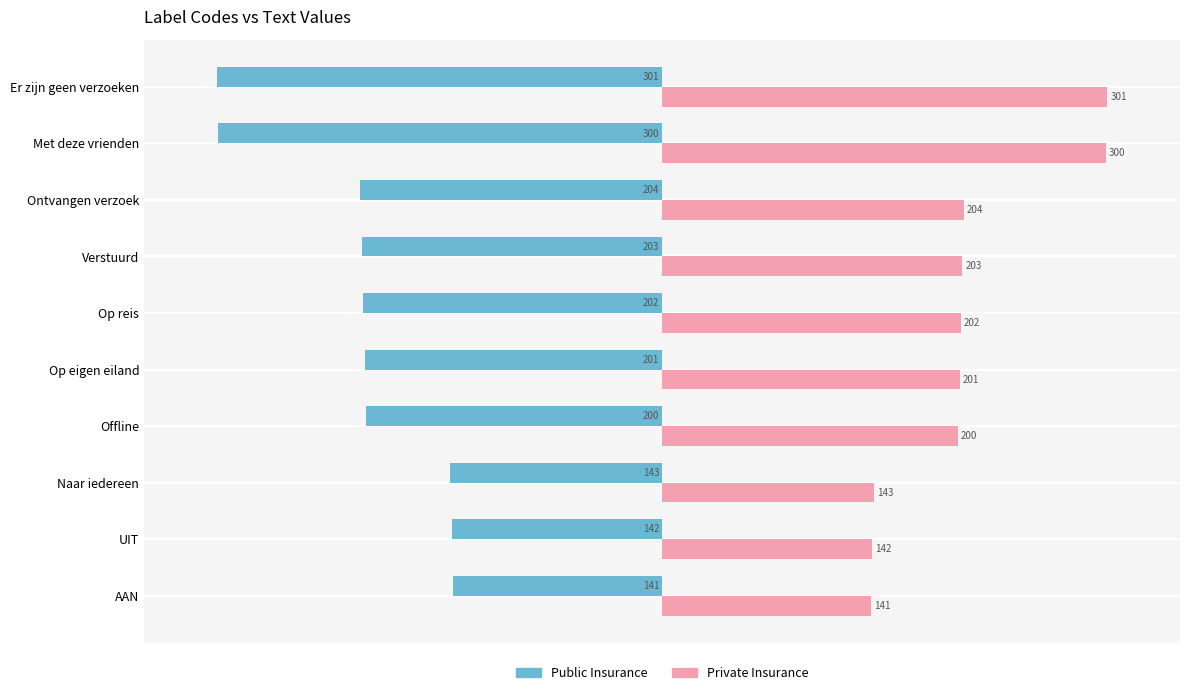

Count the number of categories in the chart.

10